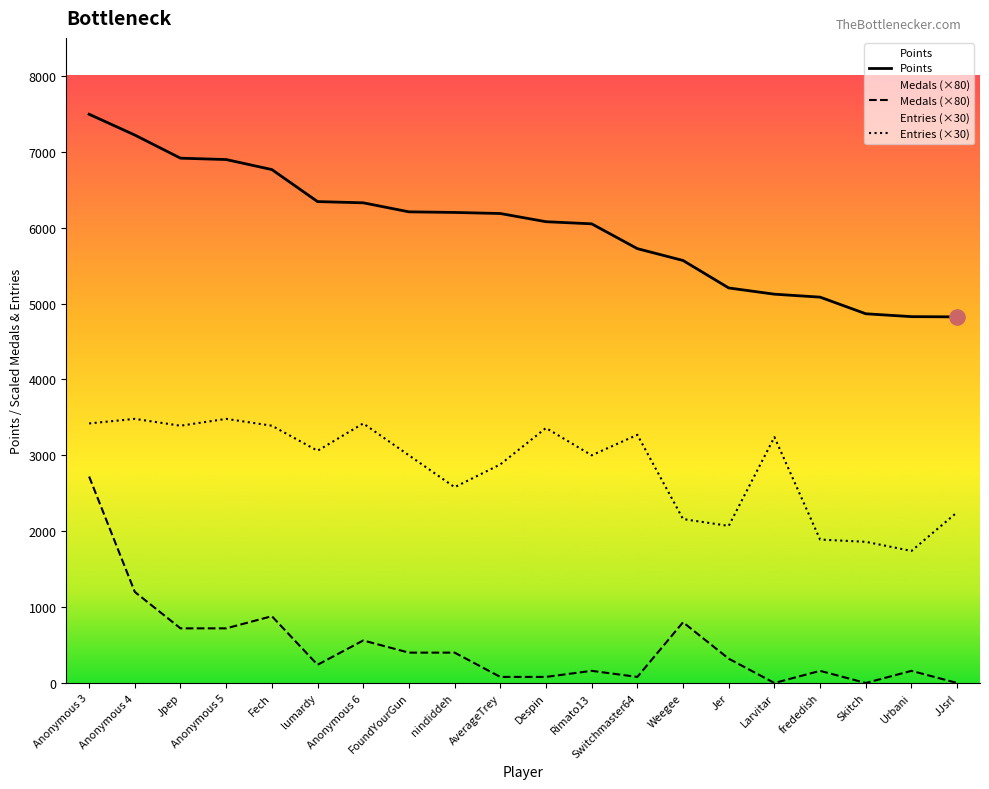

Which series reaches the minimum Y coordinate?

Medals (×80)